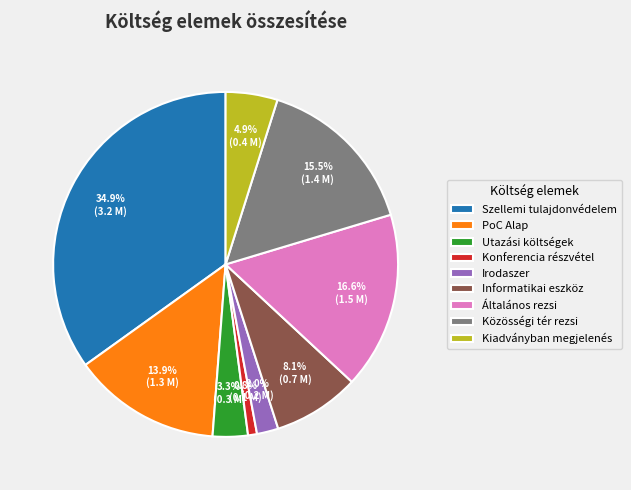

Count the number of slices in the pie.

9